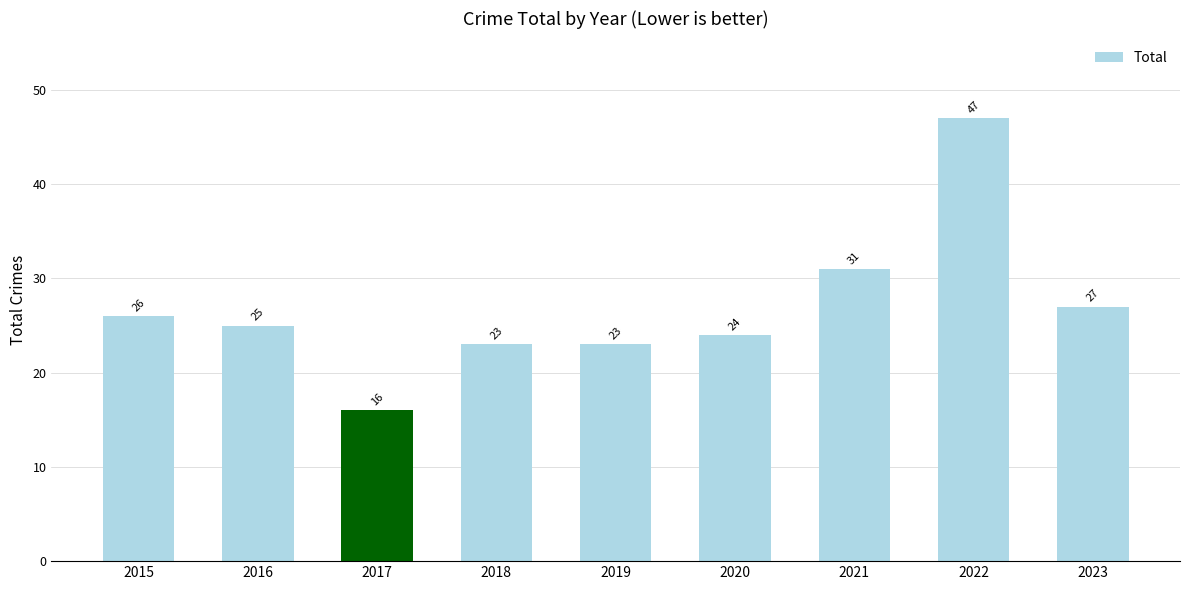

What is the greatest value displayed?

47